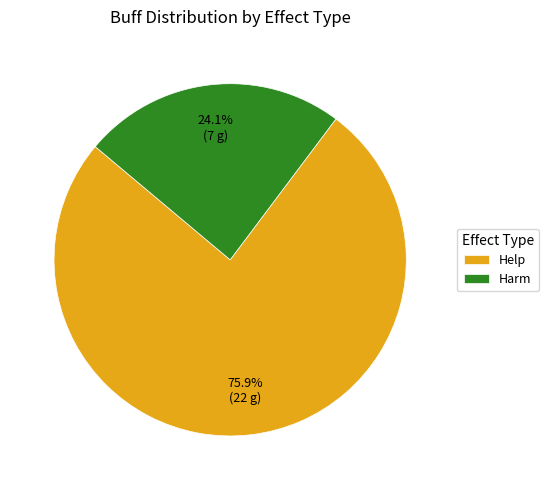

Which has a higher value, Harm or Help?

Help